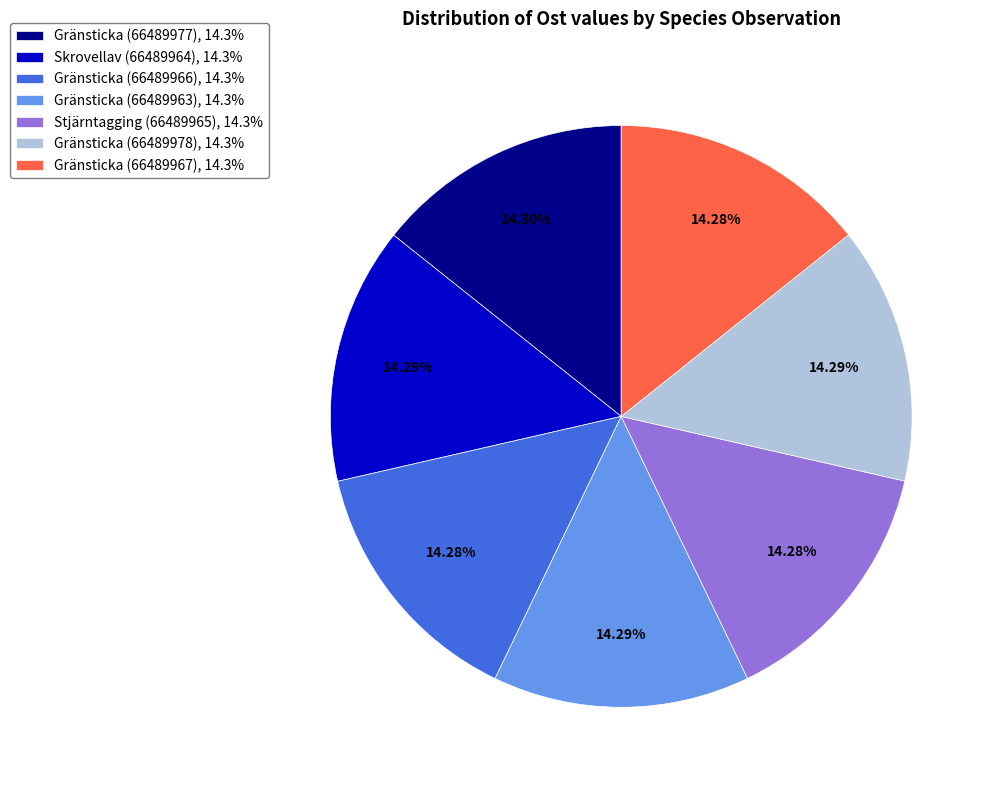

Does Gränsticka (66489966), 14.3% represent more than half of the total?

No